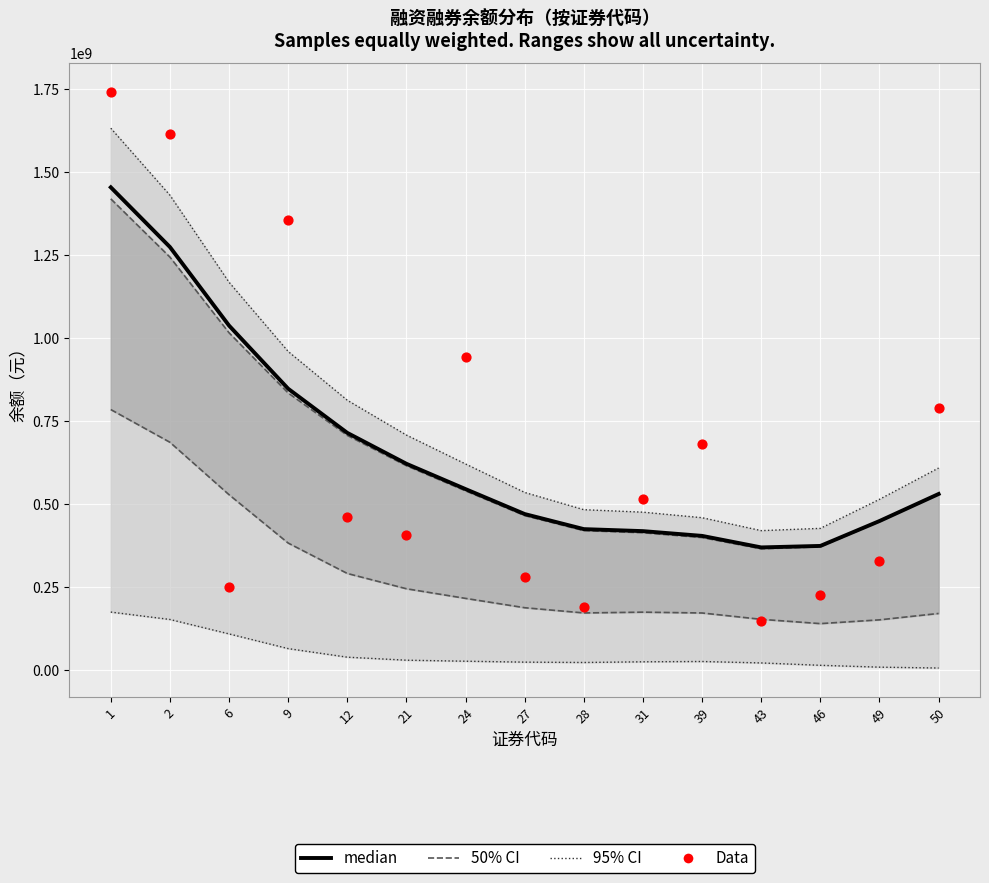

Which series has the largest total across all categories?

95% CI